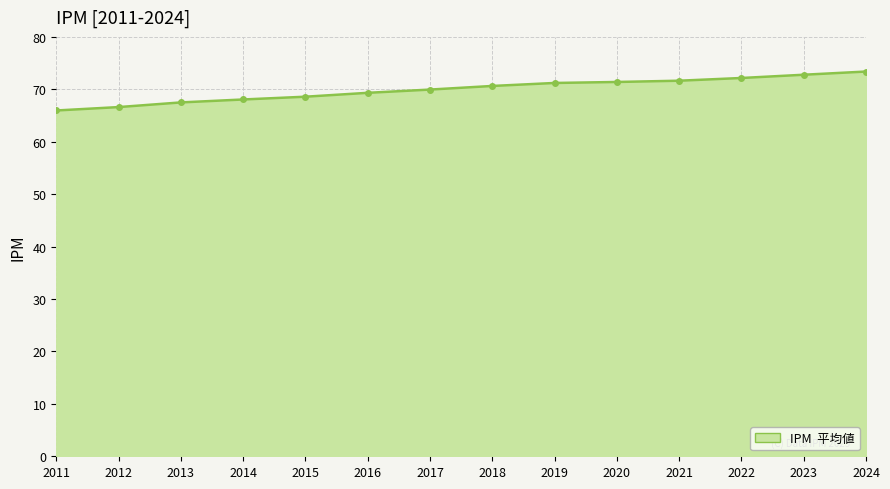

The value at 2019 is 71.2. True or false?

True